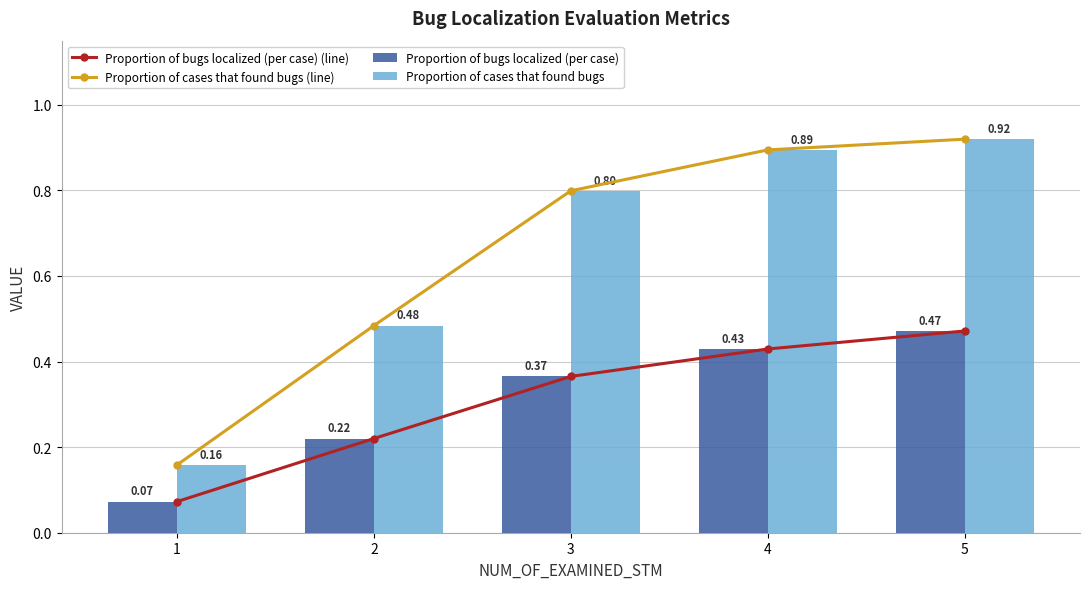

Reading left to right, what are all the values shown in this chart?

Proportion of bugs localized (per case) (line): 0.1	0.2	0.4	0.4	0.5
Proportion of cases that found bugs (line): 0.2	0.5	0.8	0.9	0.9
Proportion of bugs localized (per case): 0.1	0.2	0.4	0.4	0.5
Proportion of cases that found bugs: 0.2	0.5	0.8	0.9	0.9